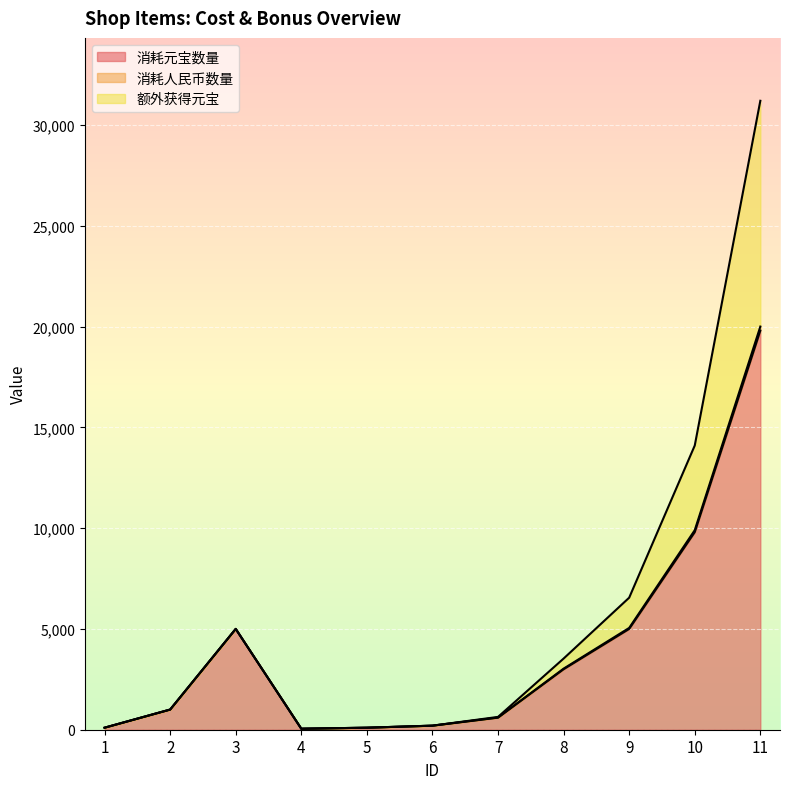

True or false: 消耗元宝数量 and 消耗人民币数量 cross at least once.

False